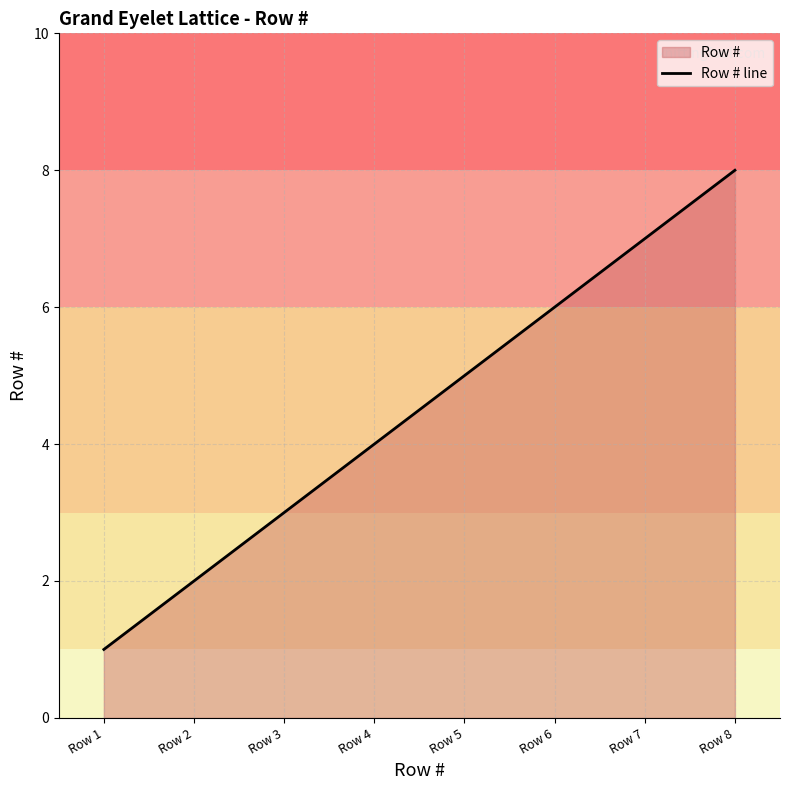

Rank the categories by value from highest to lowest.

Row 8, Row 7, Row 6, Row 5, Row 4, Row 3, Row 2, Row 1